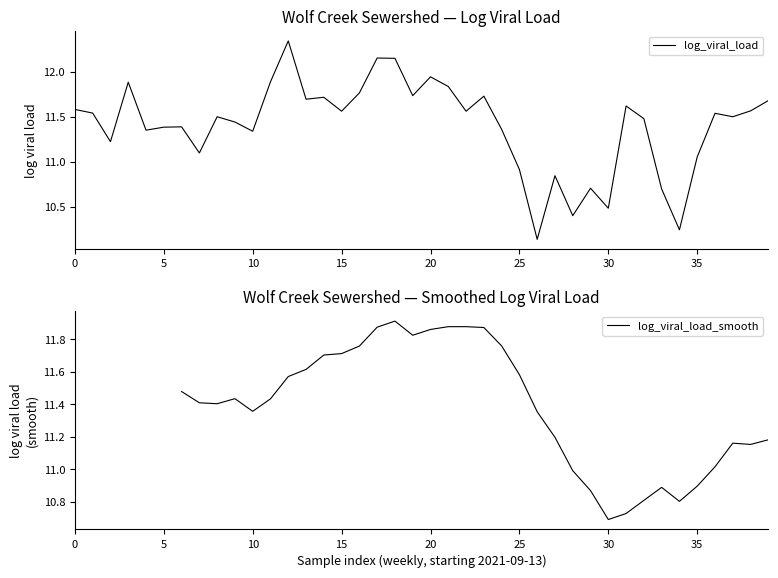

The chart shows a value of 11.3 at 10. True or false?

True